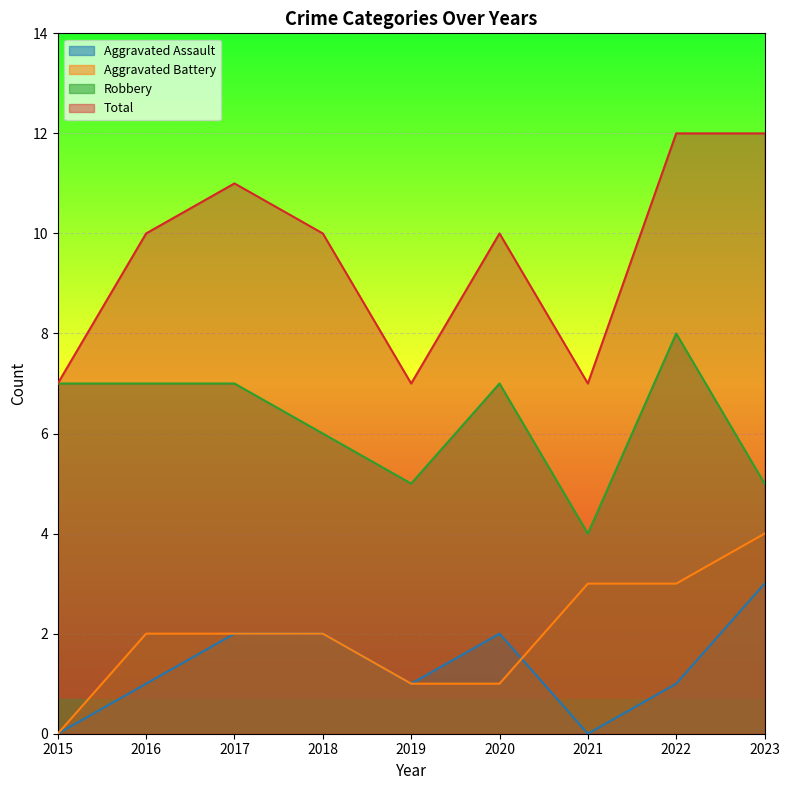

How many distinct data groups are displayed?

4